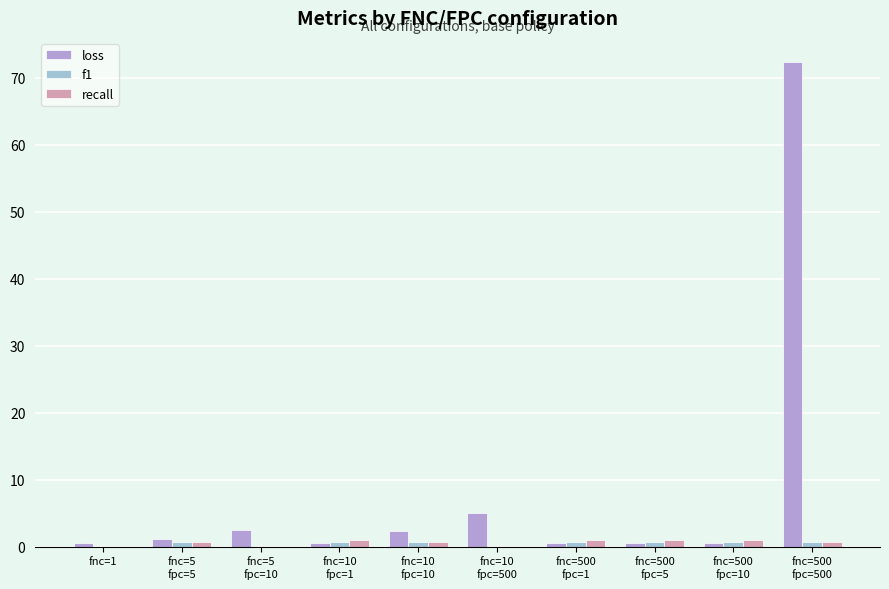

How many distinct data groups are displayed?

3